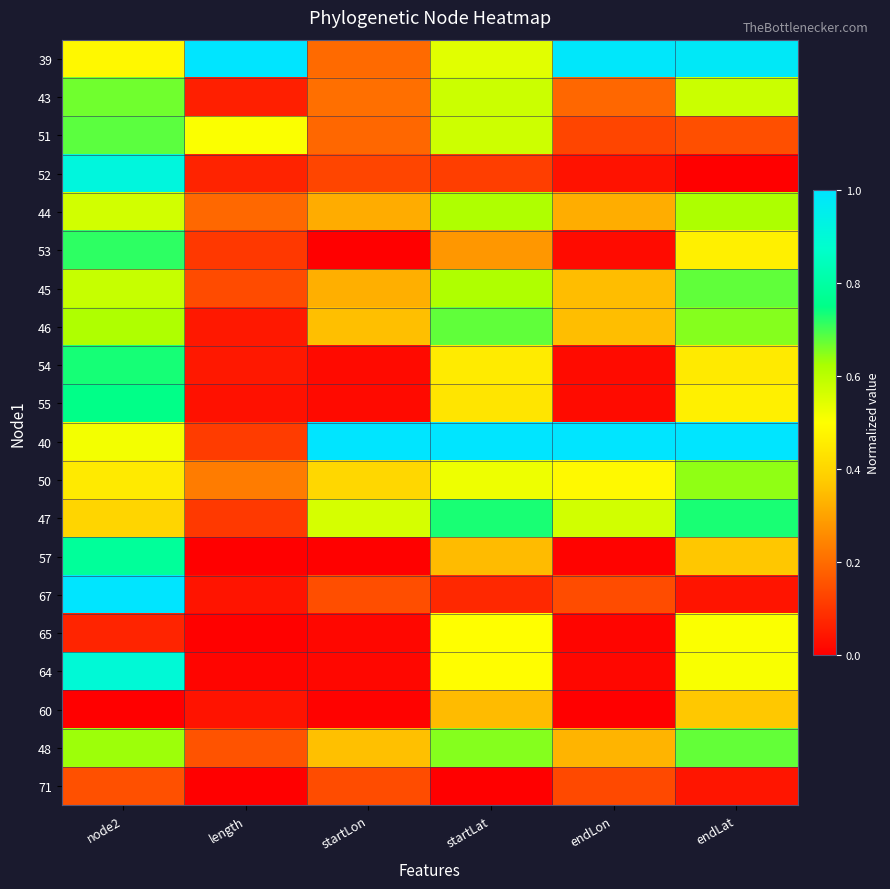

Which series has the widest spread of values?

67